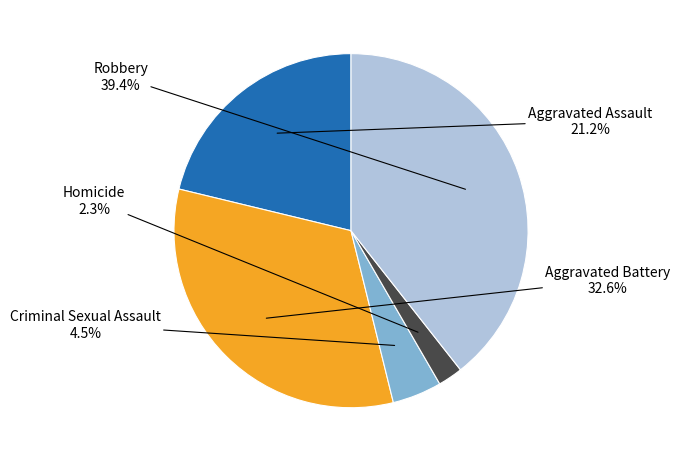

Is there any slice that represents more than half of the pie?

No